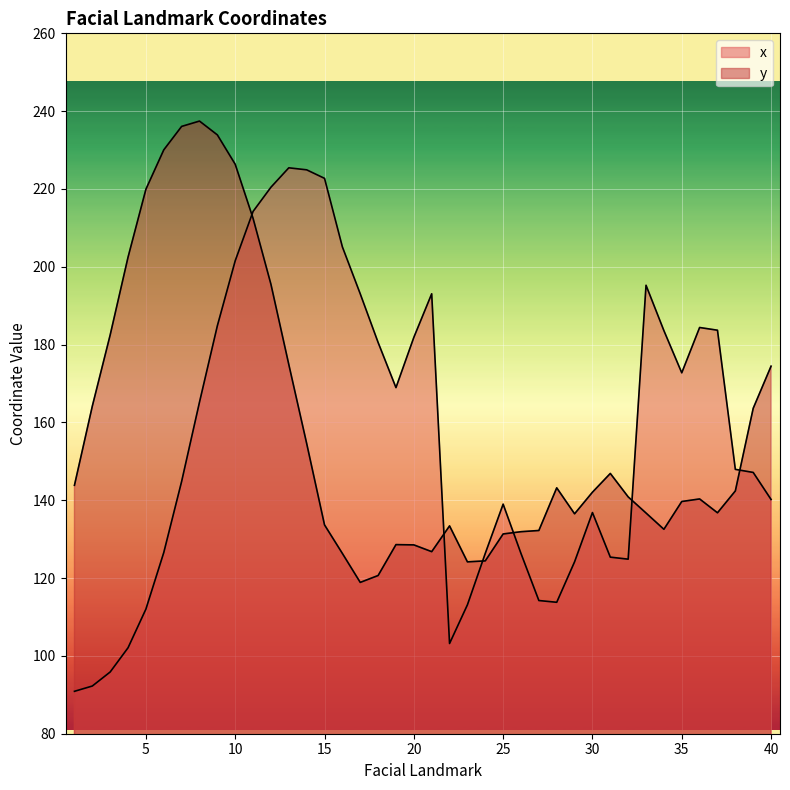

The y series shows 146.9 at 31. True or false?

True